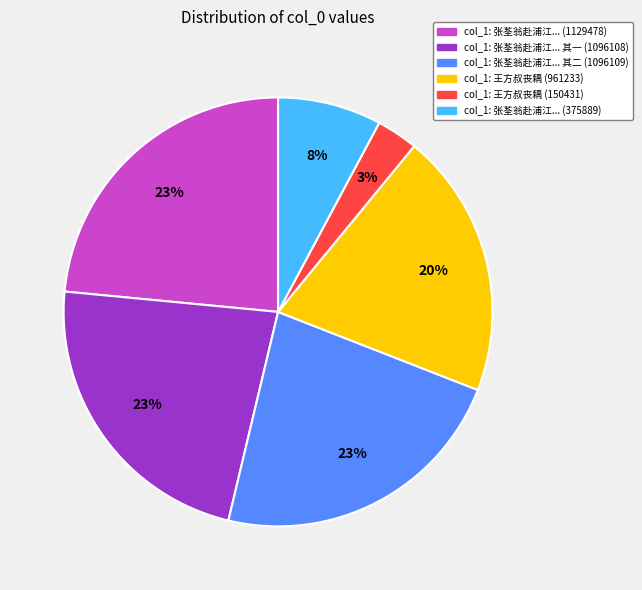

To the nearest percent, what is the average slice percentage?

17%